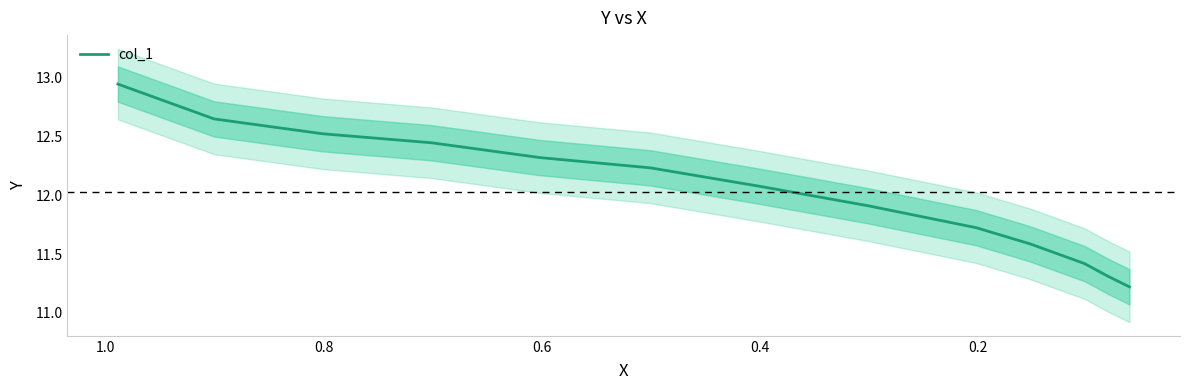

How many series are shown in this chart?

1